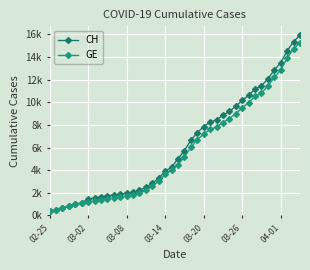

Does the chart have visible grid lines?

Yes